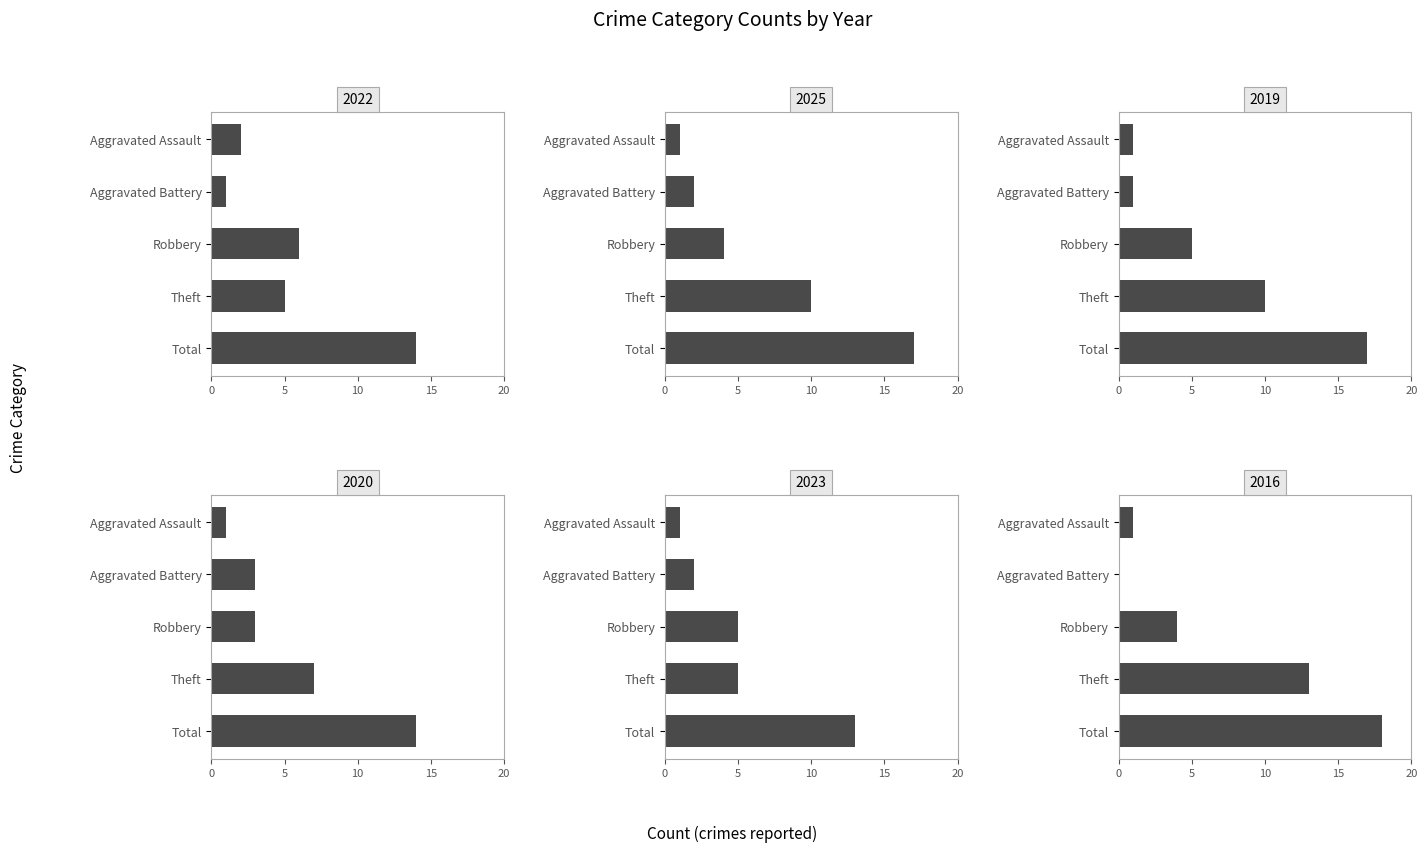

Which category has the lowest value in the 2019 series?

Aggravated Assault